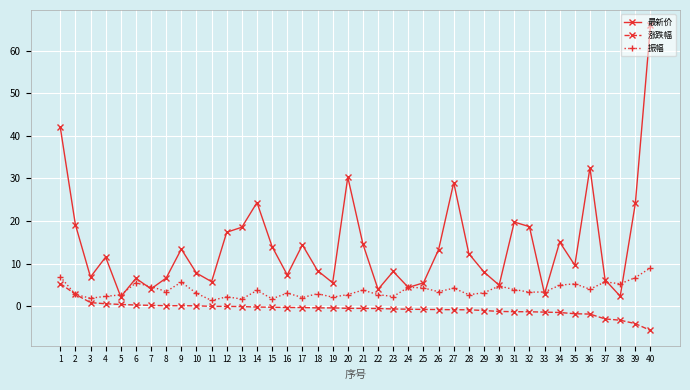

What are all the series names shown in the legend?

最新价, 涨跌幅, 振幅